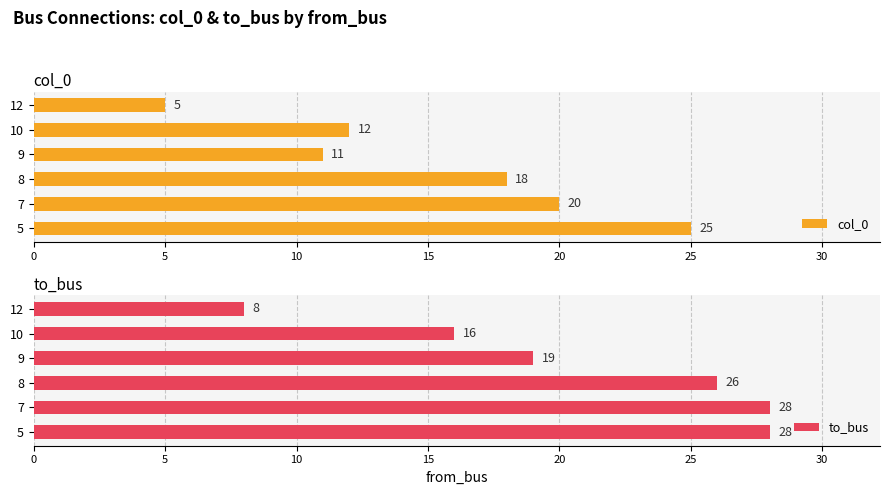

Rank the series by their average value, from lowest to highest.

col_0, to_bus